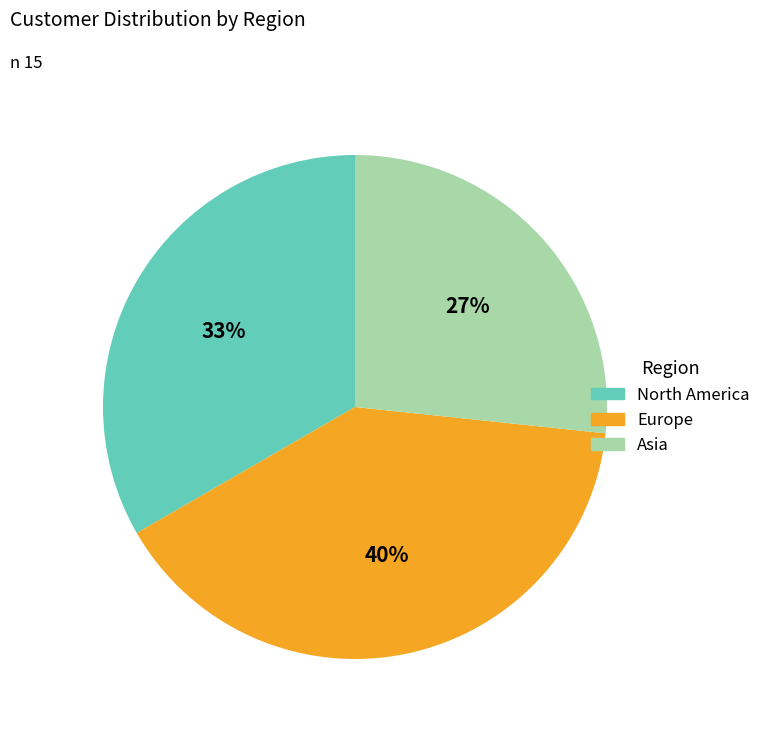

To the nearest percent, what percentage of the pie is North America?

33%